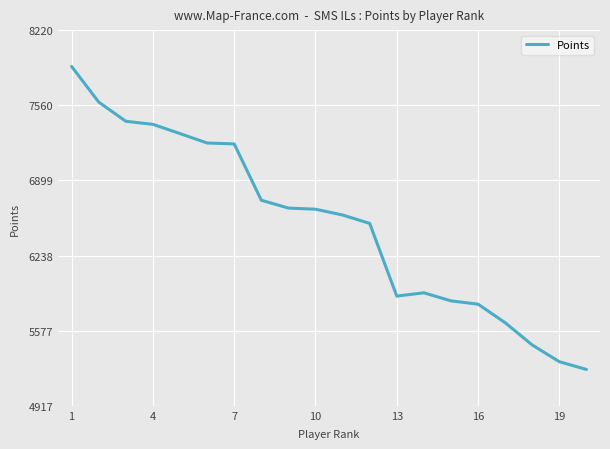

What is the greatest value displayed?

7901